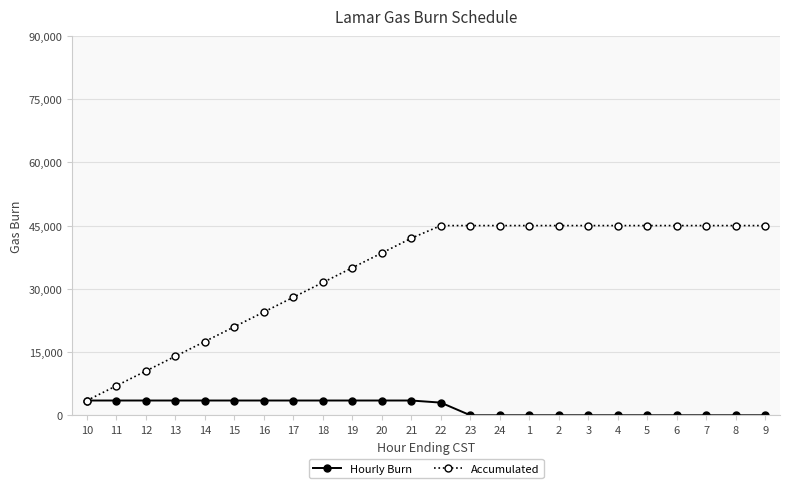

Is the value of Accumulated at 15 greater than the value of Hourly Burn at 16?

Yes